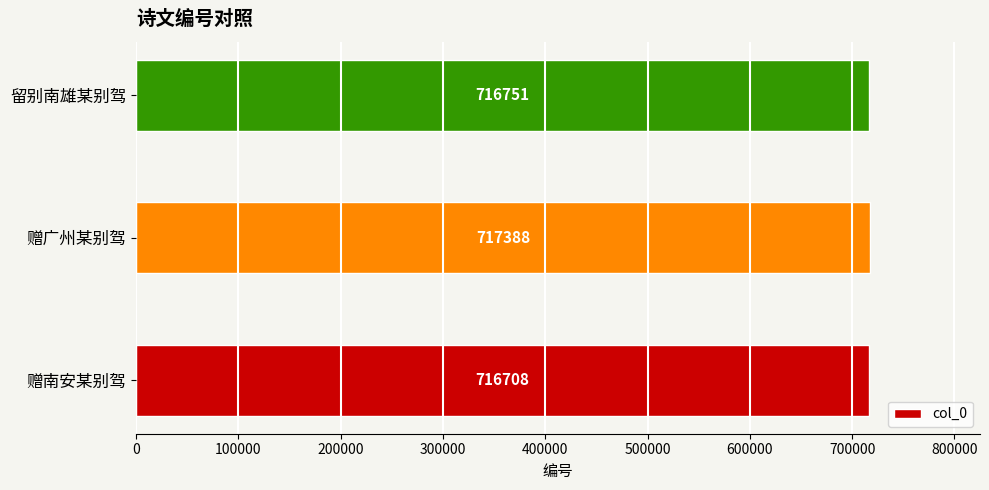

What is the difference between the maximum and minimum values?

680